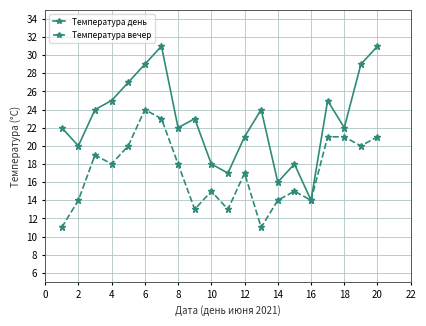

Which series has the widest spread of values?

Температура день